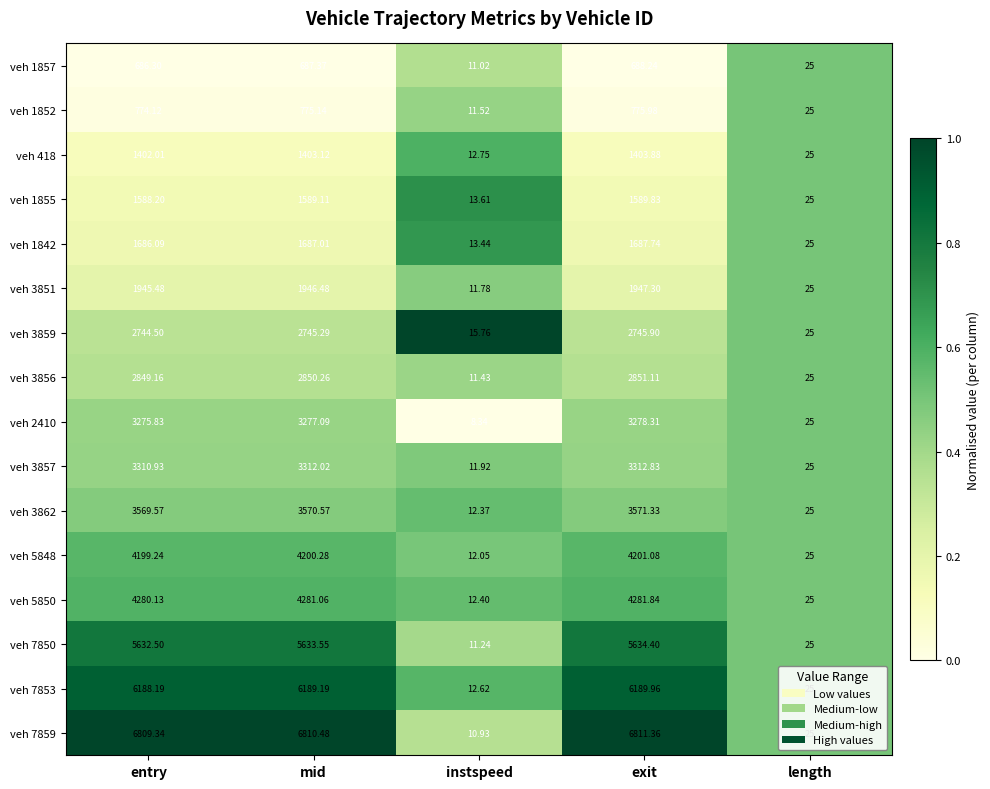

At which label does veh 7853 first exceed 6188?

entry